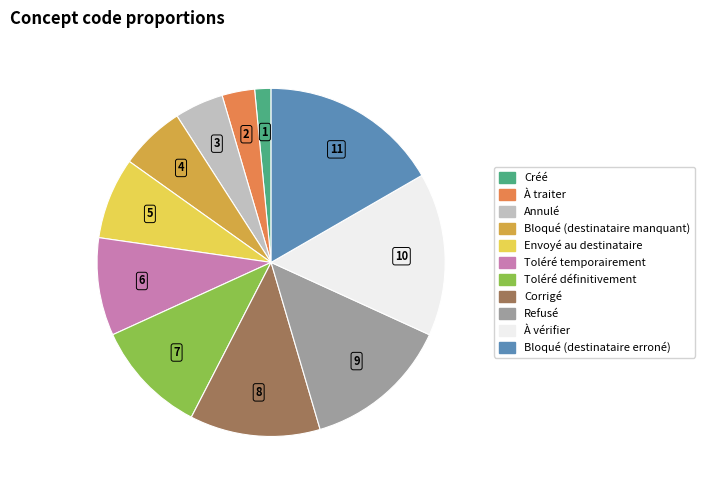

Combined, do Corrigé and Toléré définitivement account for over 50%?

No